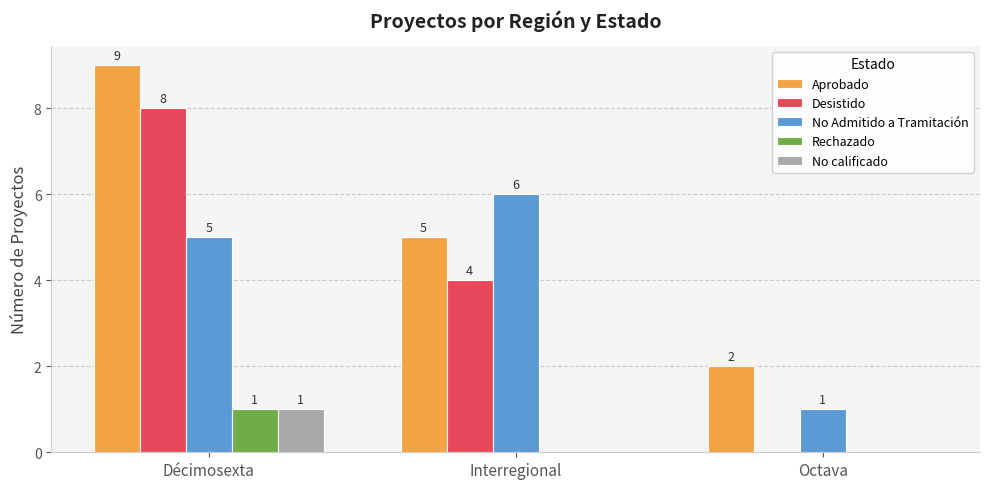

What is the approximate value of No calificado at Décimosexta?

1